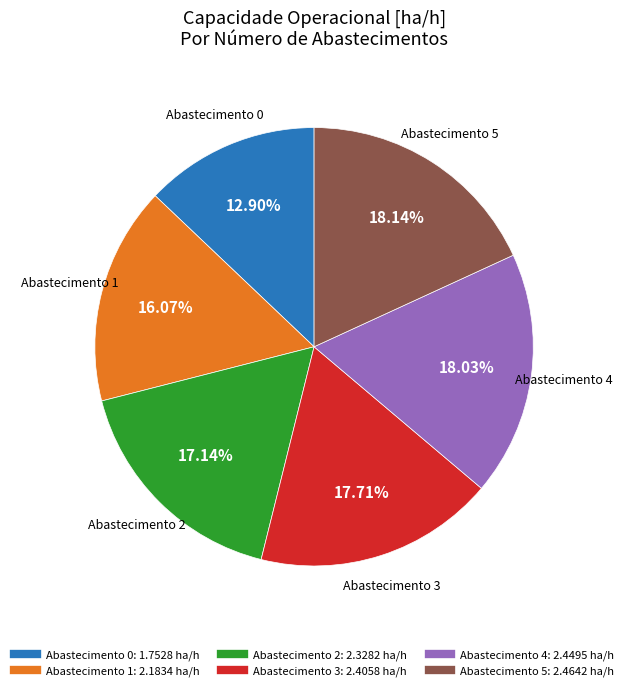

Is there any slice that represents more than half of the pie?

No